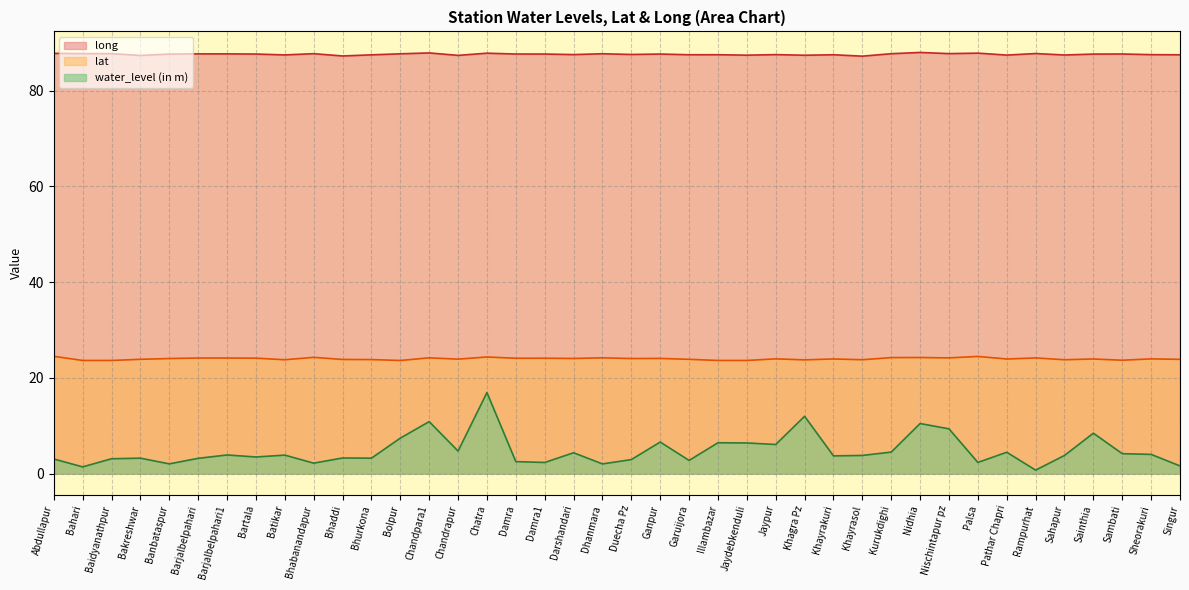

Between Bahari and Damra1, which is larger?

Damra1